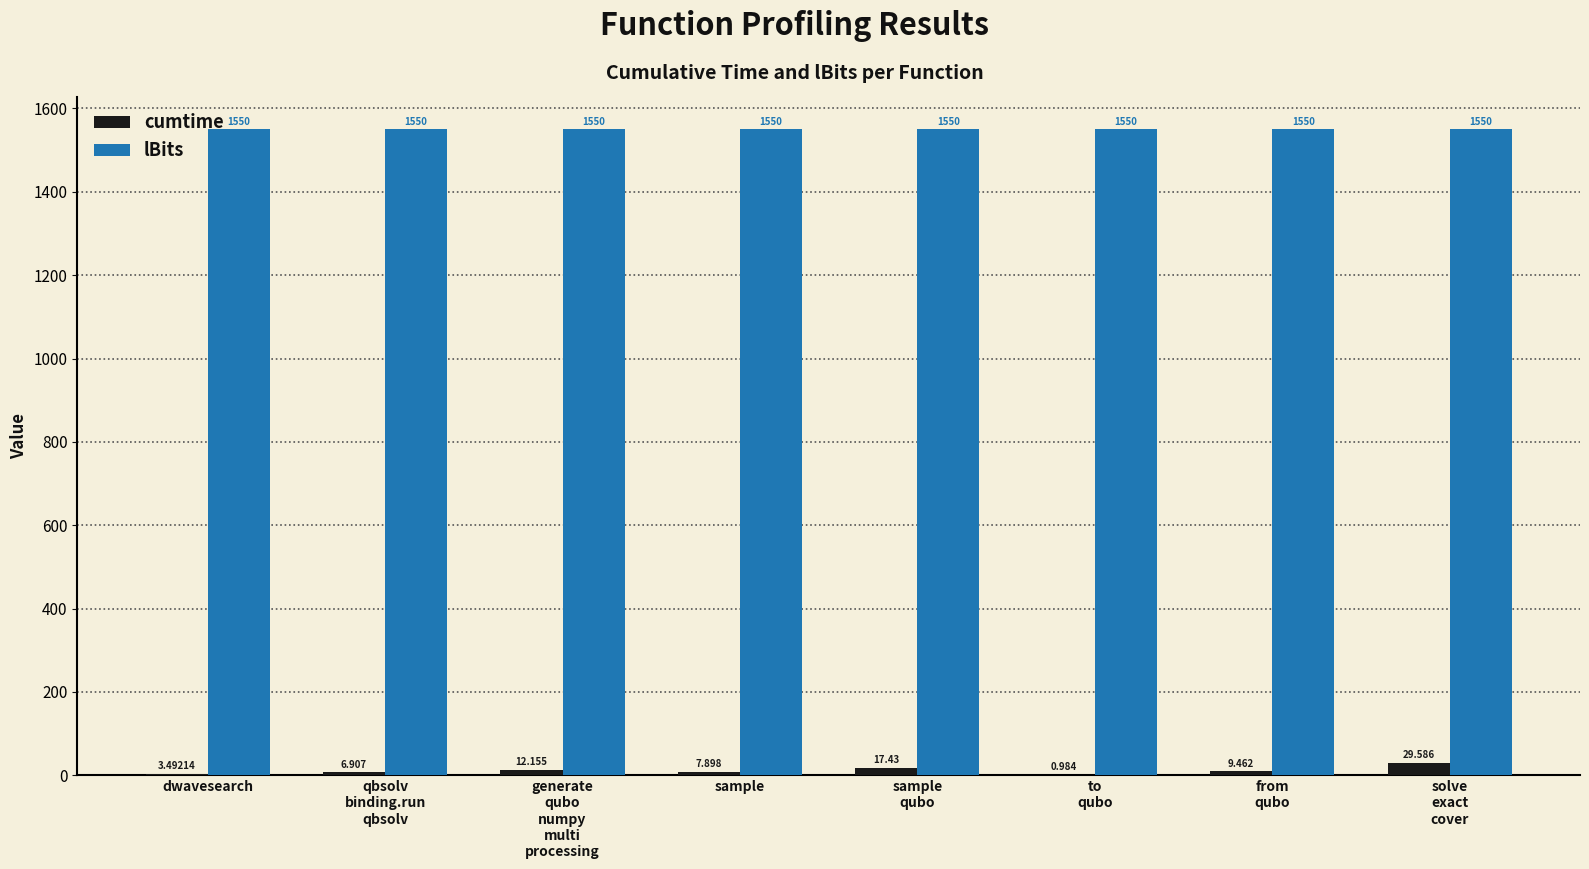

How many data points does each series have?

8